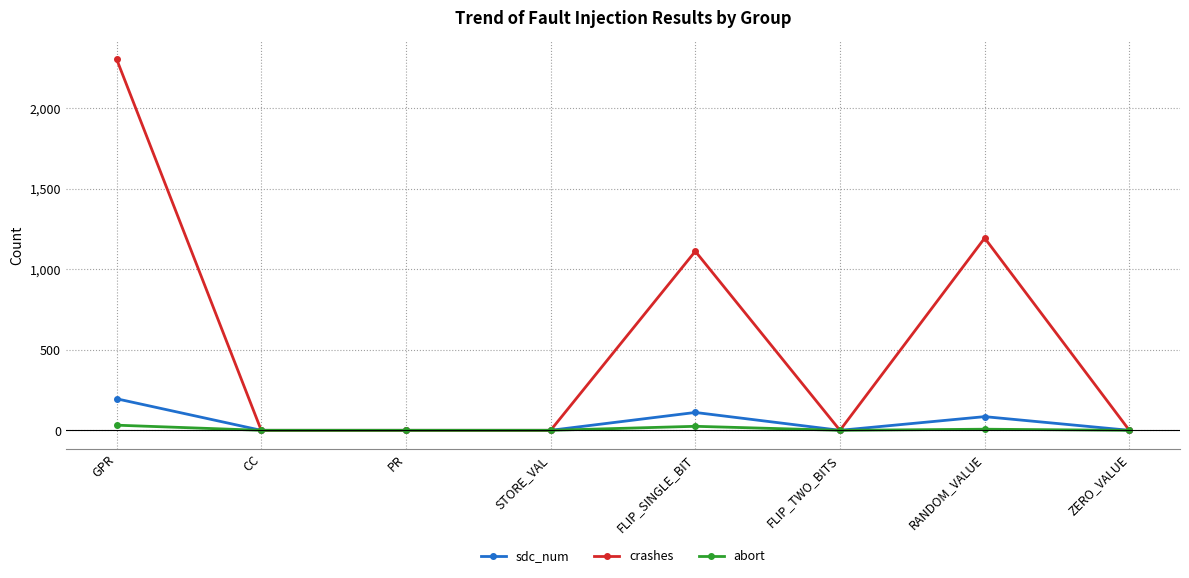

What is the difference between the maximum and minimum values in the crashes series?

2306